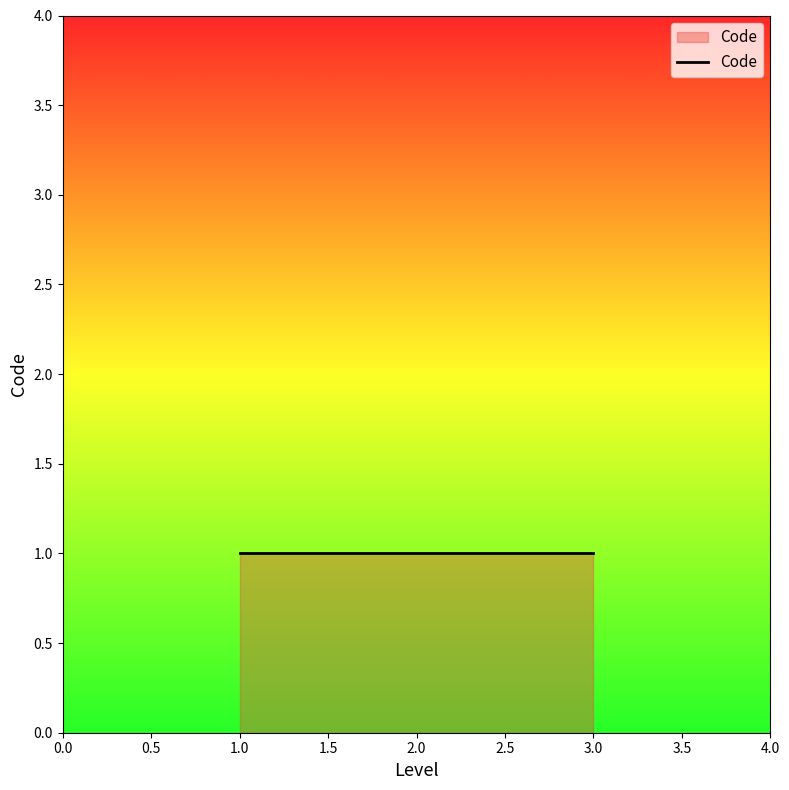

What is the difference between the maximum and minimum values?

2